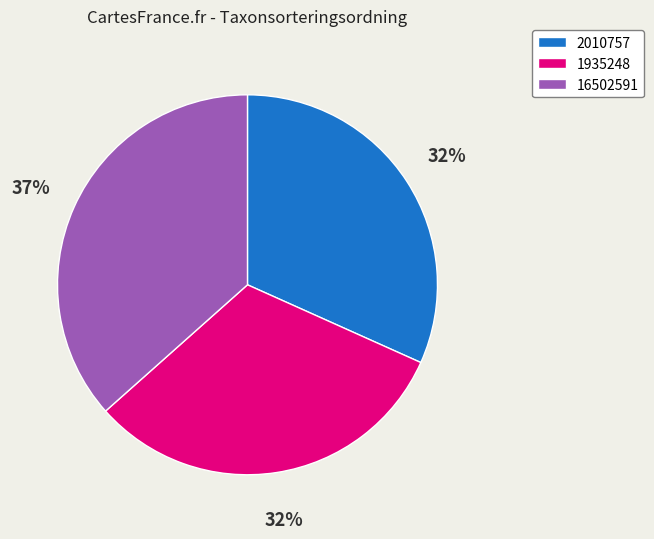

What percentage is the 16502591 slice, to the nearest percent?

37%